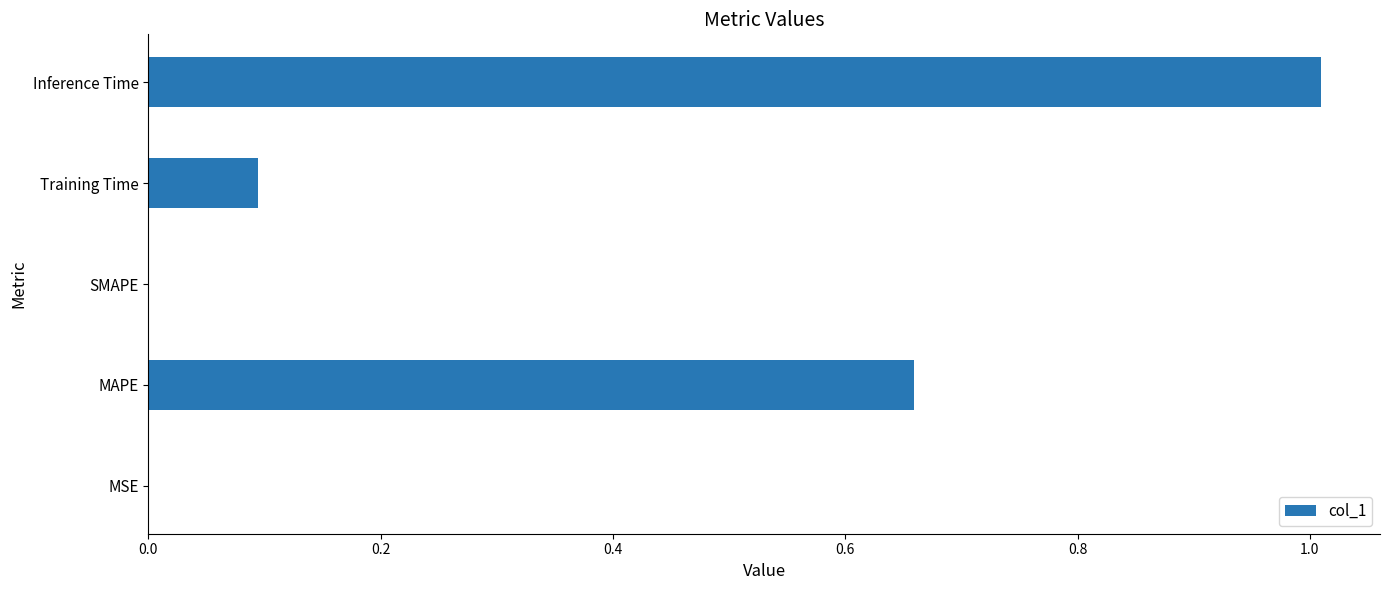

Are the bars horizontal?

Yes